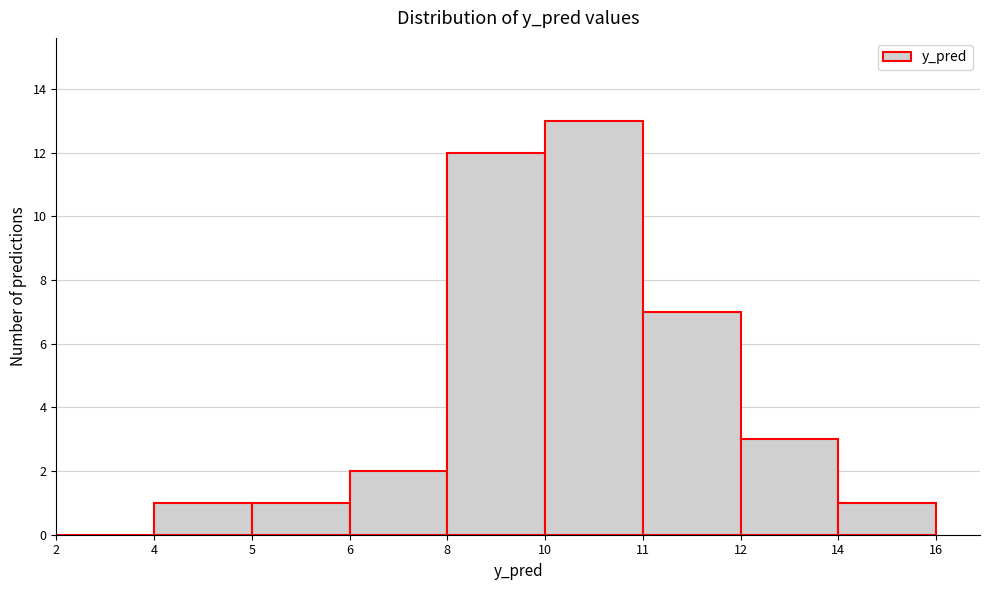

Reading left to right, list all the values displayed in this chart.

2=0	4=1	5=1	6=2	8=12	10=13	11=7	12=3	14=1